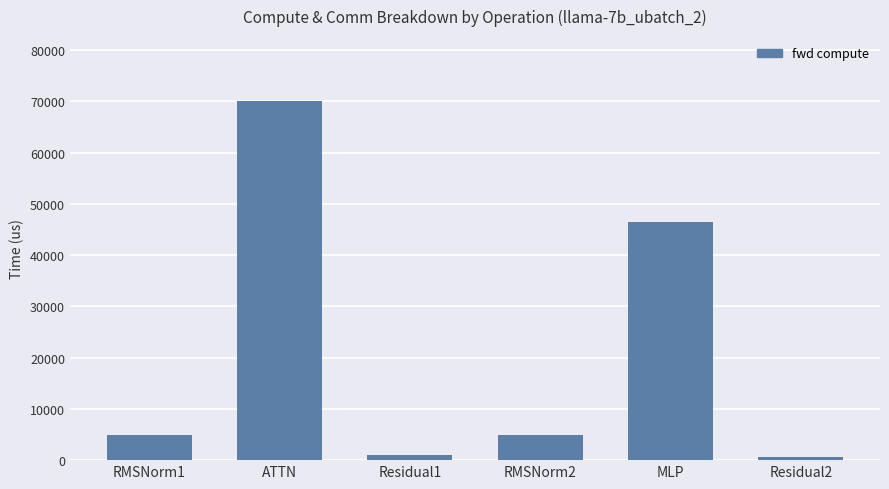

Between RMSNorm2 and MLP, which is larger?

MLP